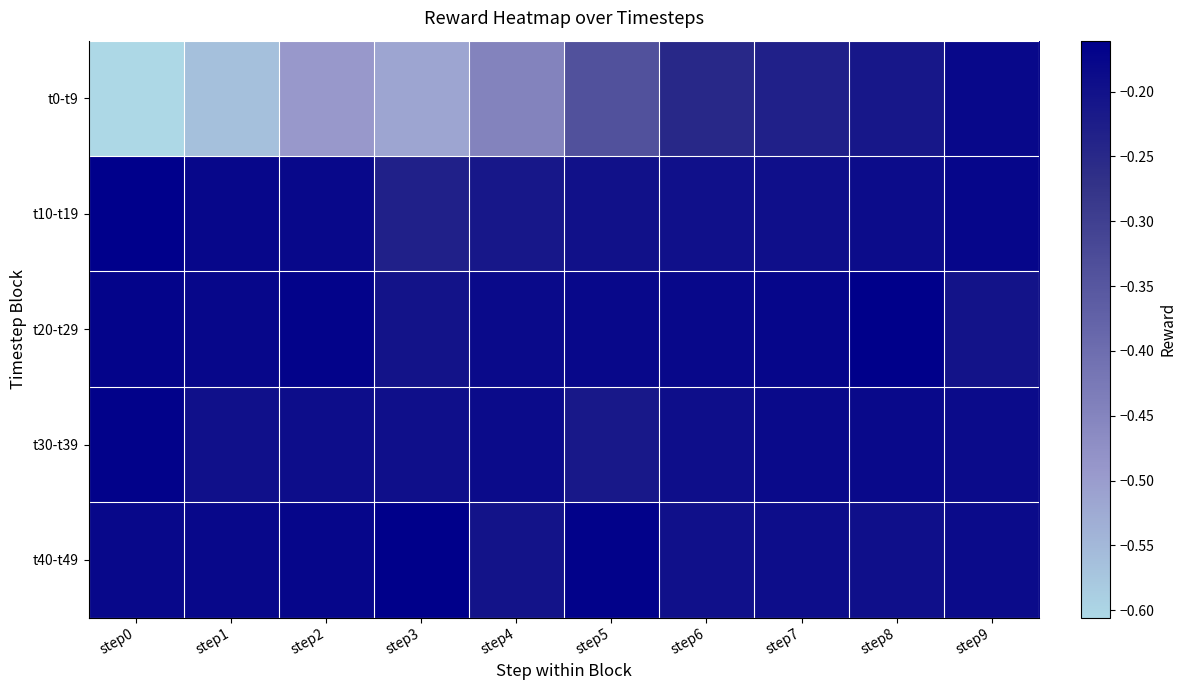

What is the difference between the highest and lowest values at step3?

0.4